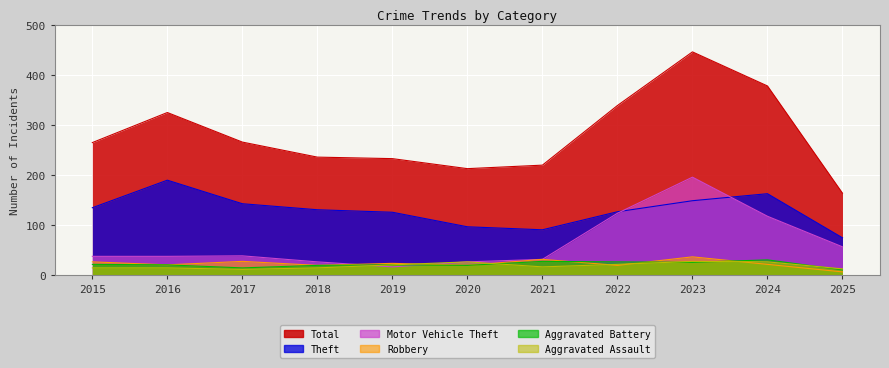

What is the approximate value of Theft at 2023, to the nearest 50?

150